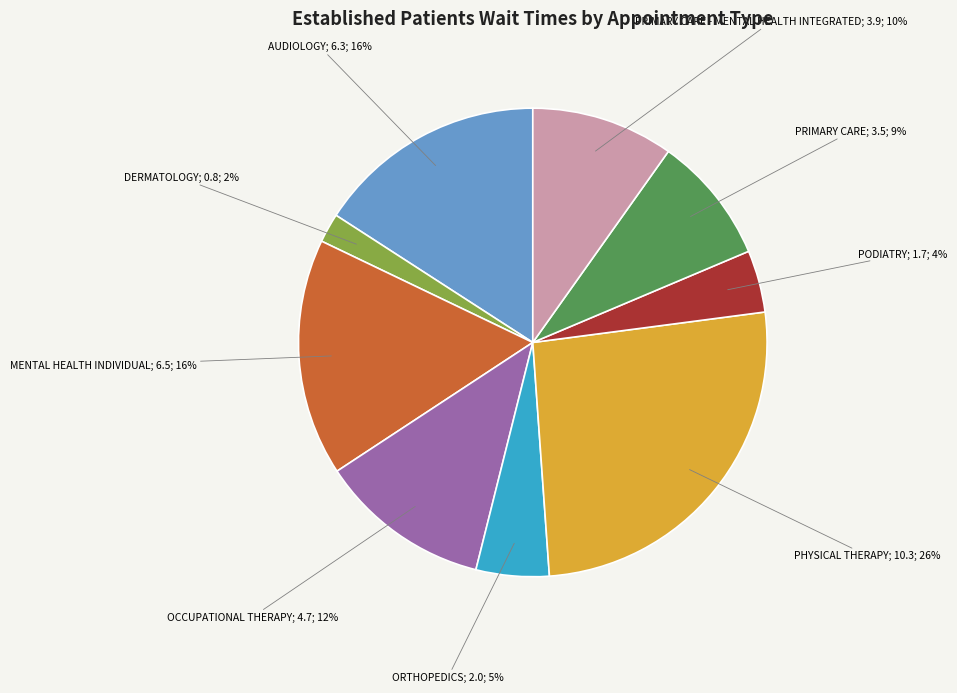

Is there any slice that represents more than half of the pie?

No